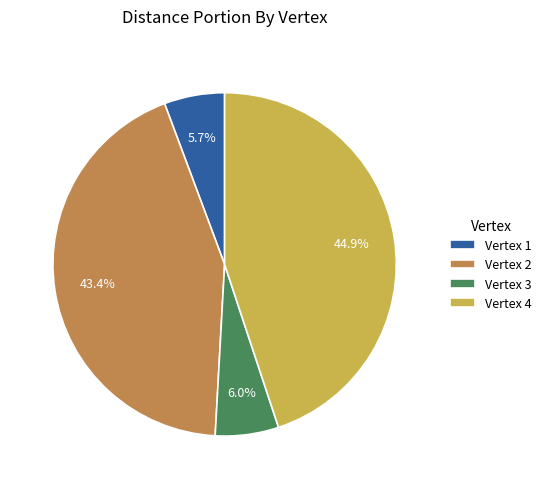

What is the ratio of the value at Vertex 1 to the value at Vertex 3?

1.0